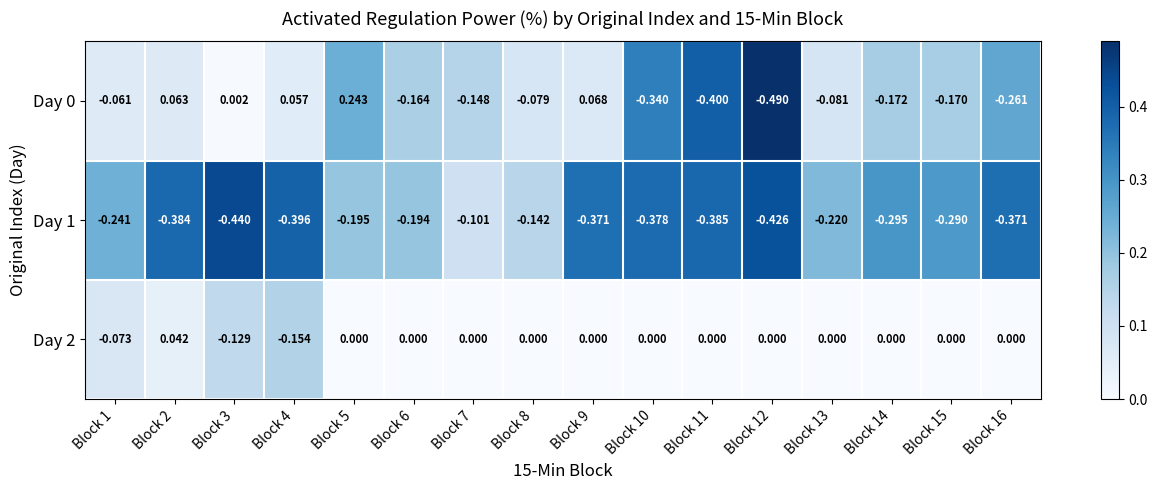

What is the total value across all series at Block 11?

-0.8